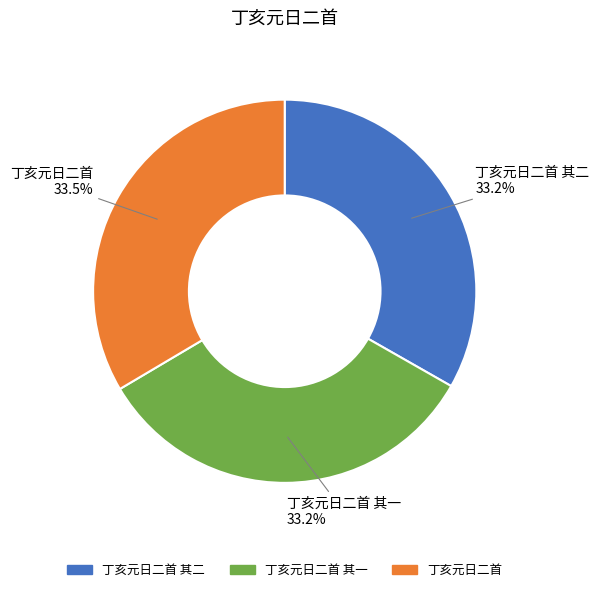

Is there any slice that represents more than half of the pie?

No